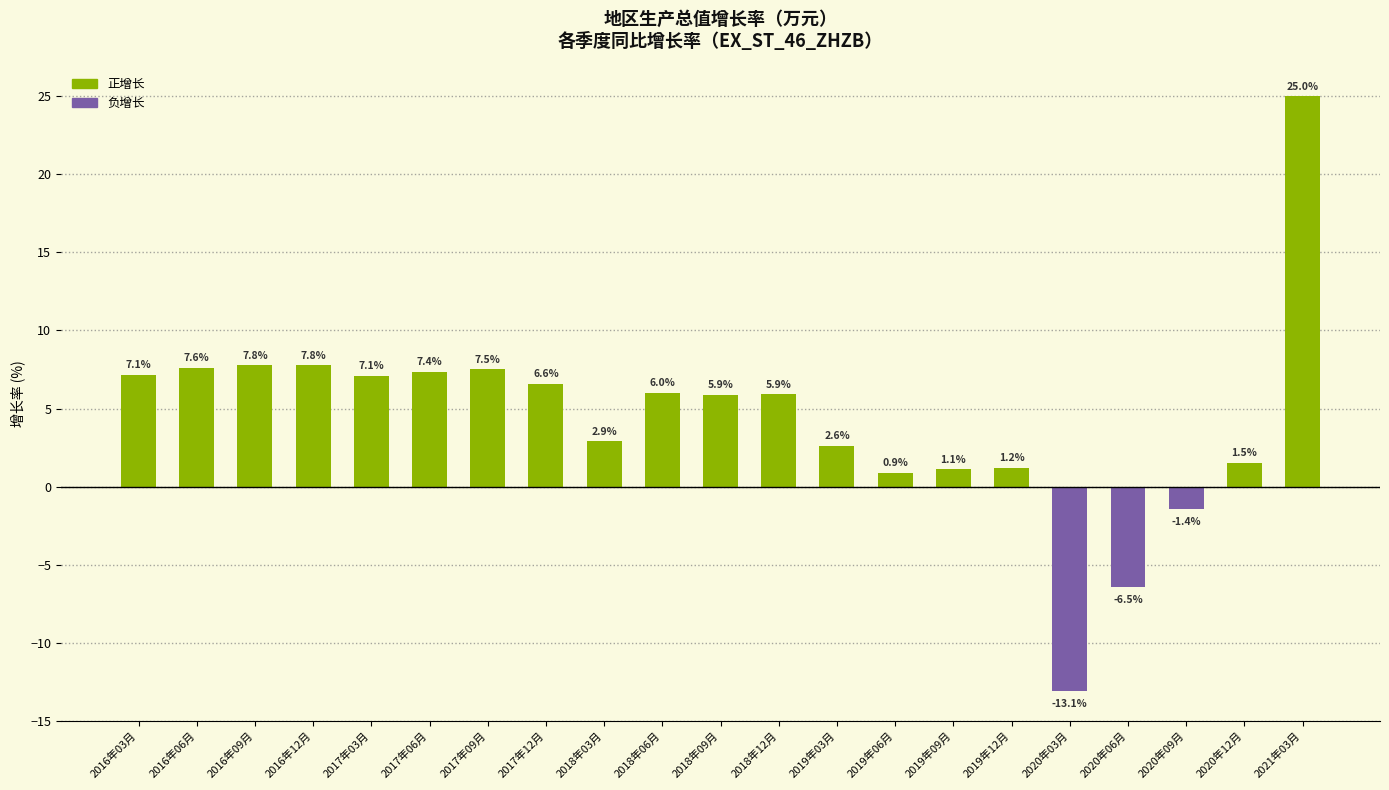

At which category does the chart reach its minimum across all series?

2020年03月